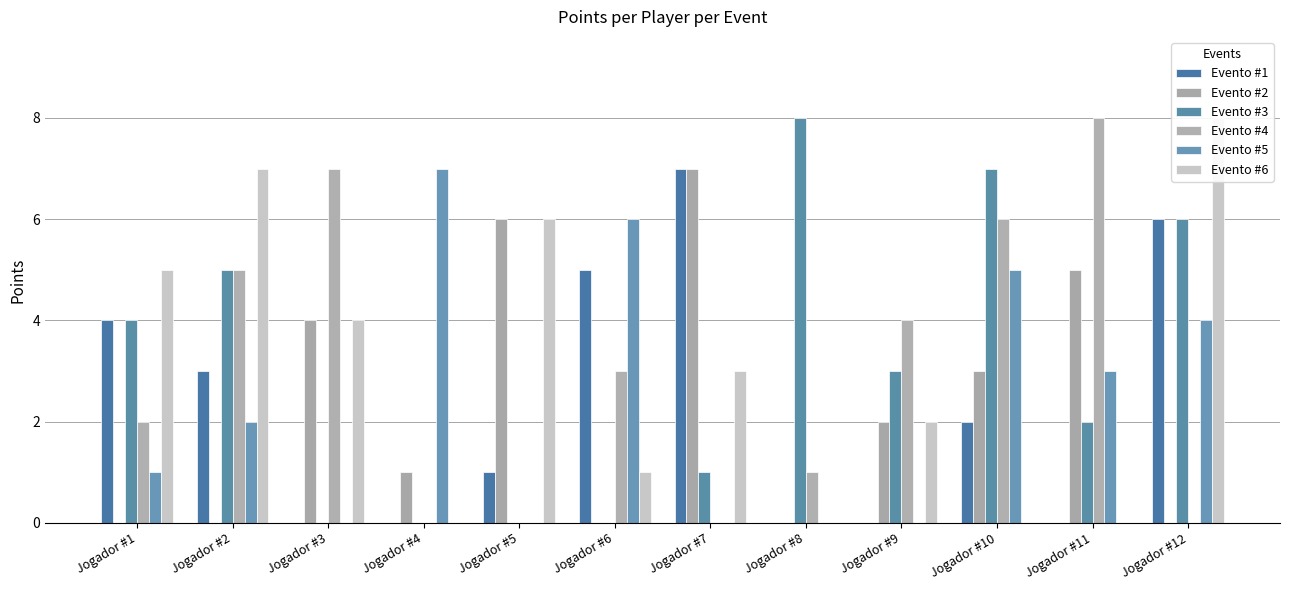

True or false: Evento #2 has a value of 0 at Jogador #6.

True